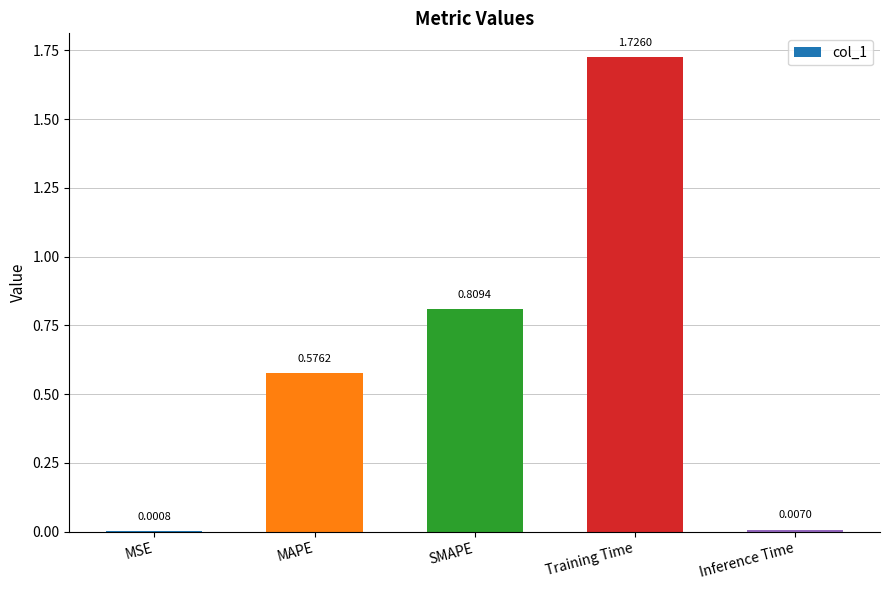

What is the sum of all values?

3.1